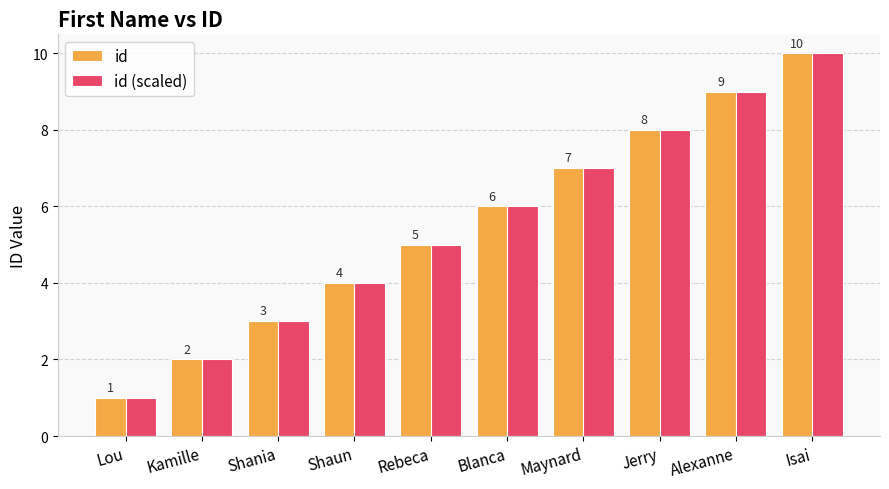

What is the sum of the id values at Lou and Jerry?

9